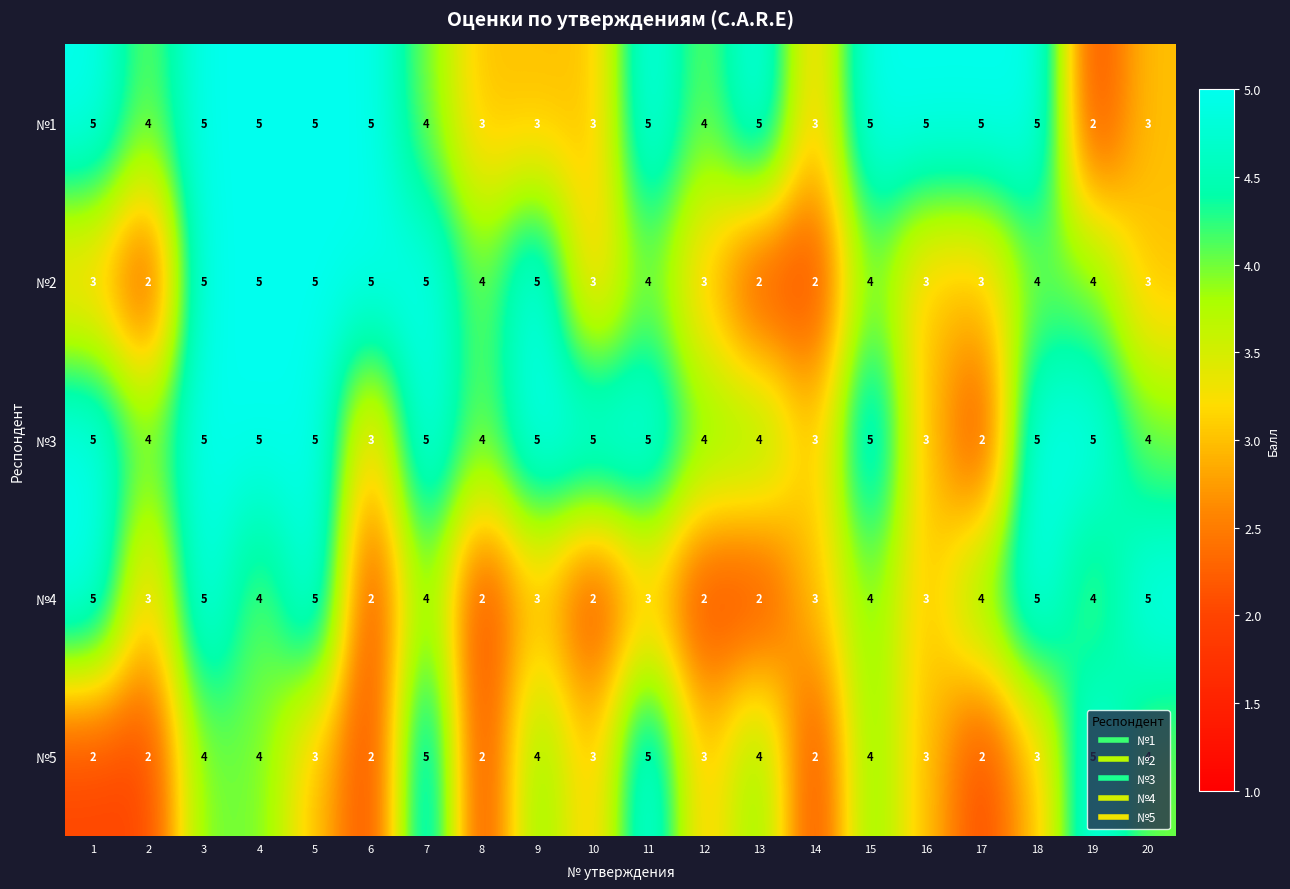

The №1 series shows 5 at 18. True or false?

True